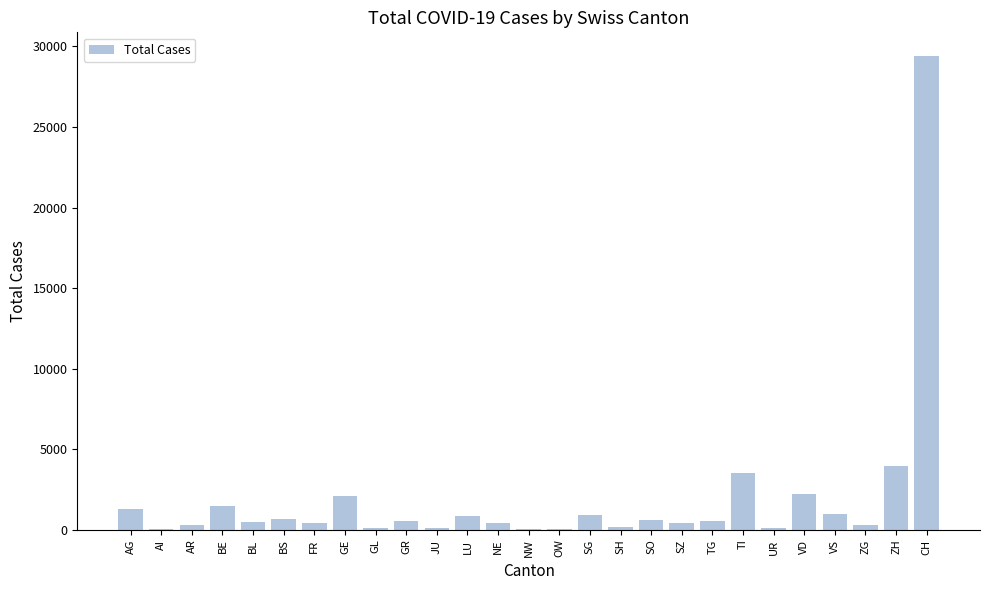

What is the sum of the values at AG and BE?

2812